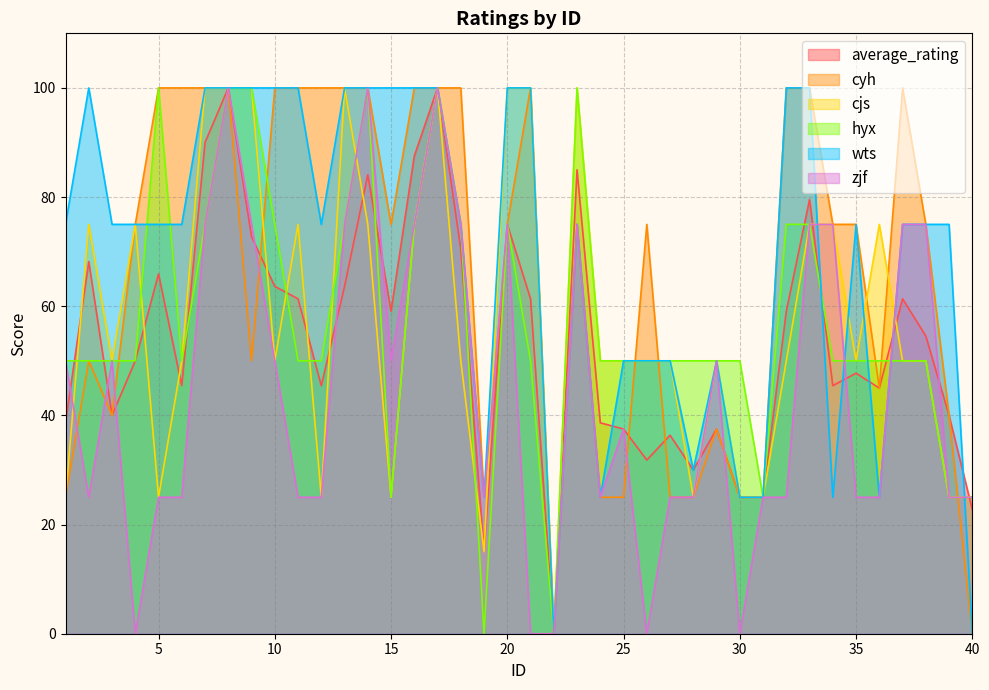

How many values in the zjf series exceed 37?

20